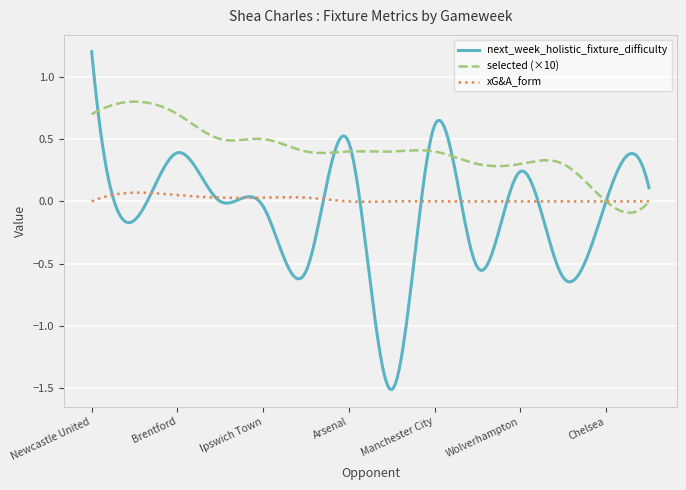

Which series has the widest spread of values?

next_week_holistic_fixture_difficulty